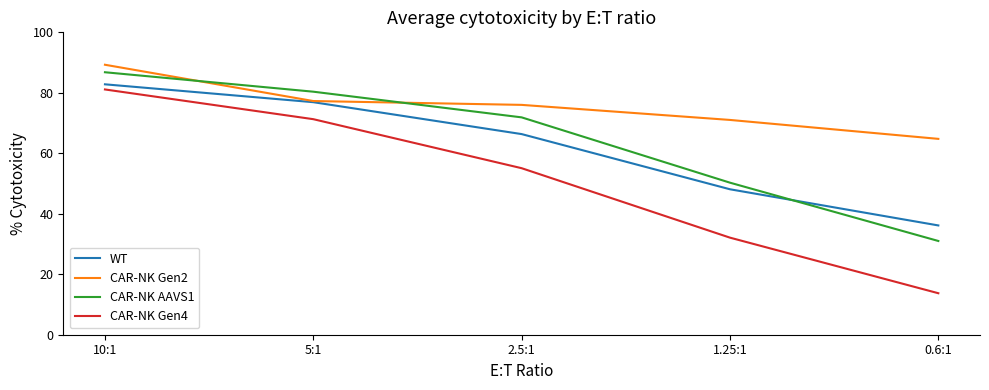

What is the total value across all series at 0.6:1?

145.6